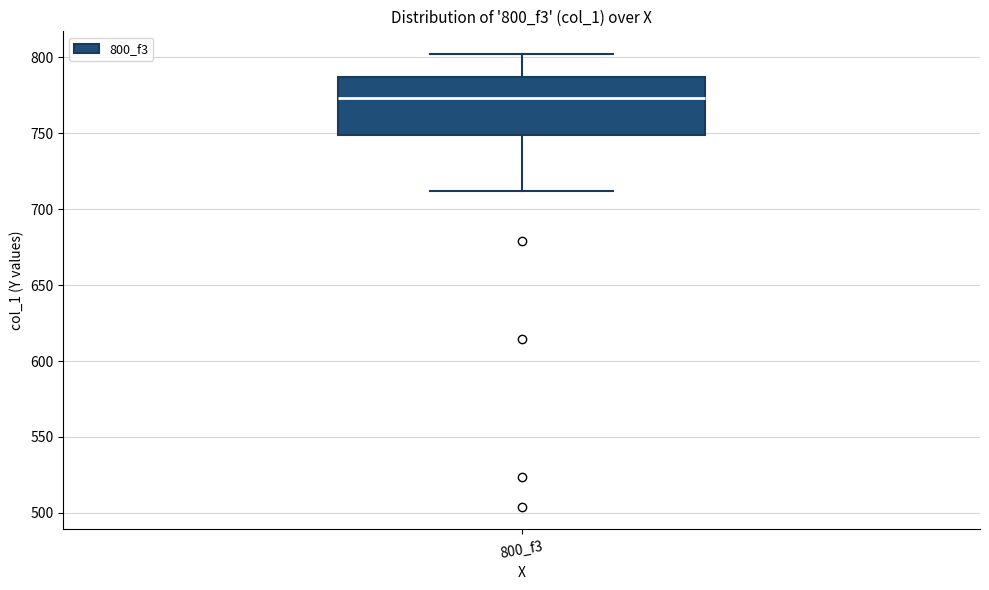

Read this box plot against the y-axis: the position of the median line, the range covered by the box, and the ends of both whiskers. The values are not printed on the chart, so give them approximately, as read against the axis.

median 775, box 750 to 785, whiskers 710 to 800